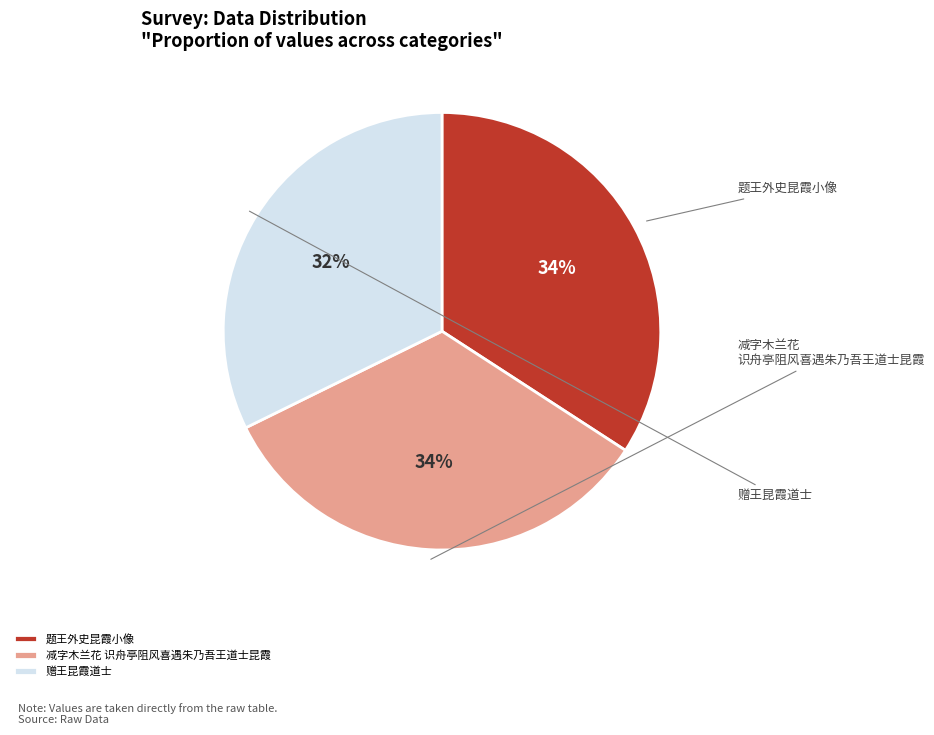

Which slice is the smallest?

赠王昆霞道士